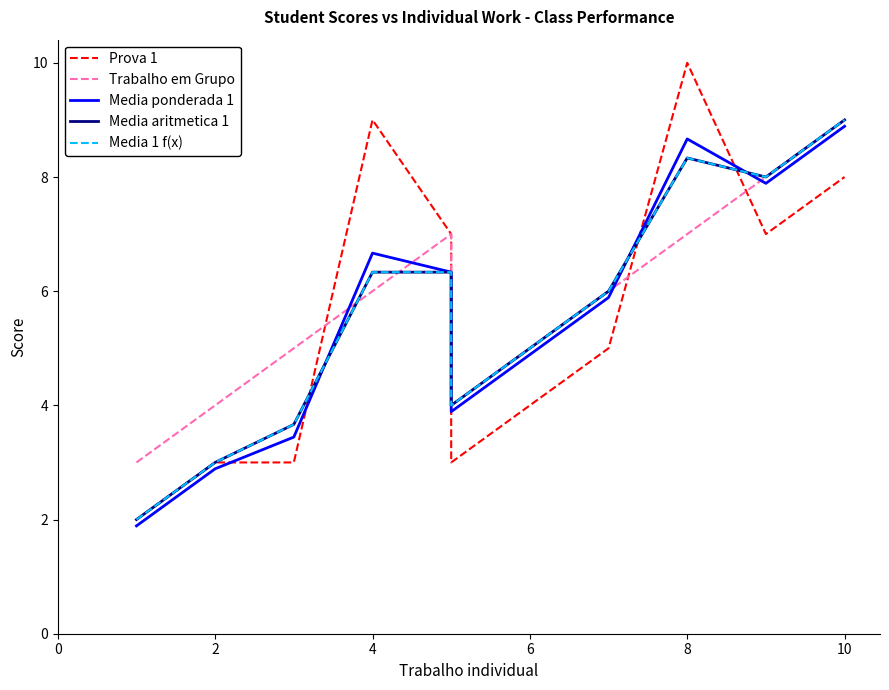

Reading left to right, list all the values displayed in this chart.

Prova 1: 2.0	3.0	3.0	9.0	7.0	3.0	4.0	5.0	10.0	7.0	8.0
Trabalho em Grupo: 3.0	4.0	5.0	6.0	7.0	4.0	5.0	6.0	7.0	8.0	9.0
Media ponderada 1: 1.9	2.9	3.4	6.7	6.3	3.9	4.9	5.9	8.7	7.9	8.9
Media aritmetica 1: 2.0	3.0	3.7	6.3	6.3	4.0	5.0	6.0	8.3	8.0	9.0
Media 1 f(x): 2.0	3.0	3.7	6.3	6.3	4.0	5.0	6.0	8.3	8.0	9.0